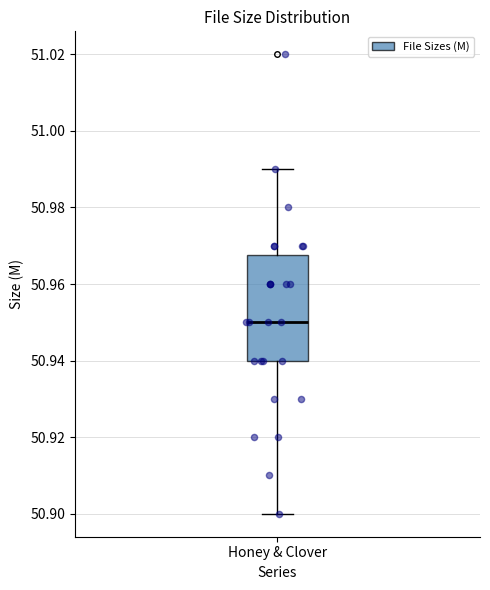

Transcribe this box plot: give where the median line is, the range the box spans, and where the two whiskers end, as read against the y-axis. The values are not printed on the chart, so give them approximately, as read against the axis.

median 50.950, box 50.940 to 50.968, whiskers 50.900 to 50.990